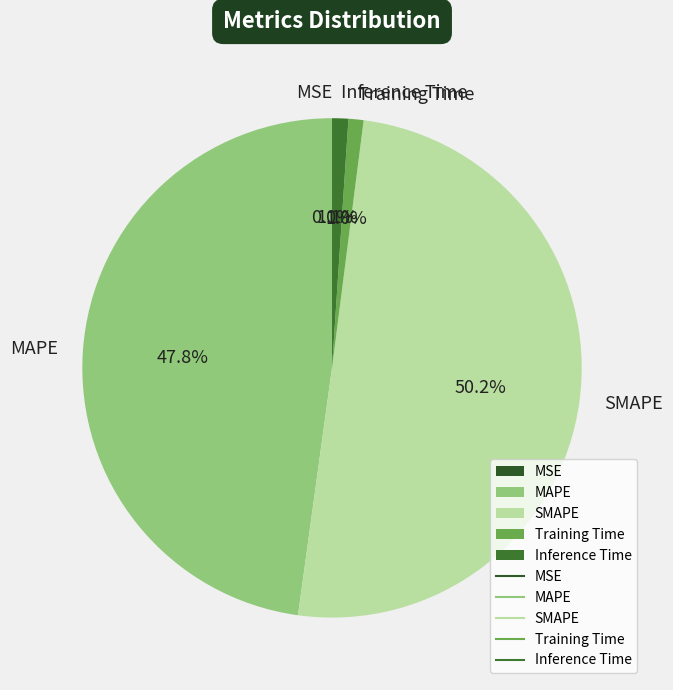

The MAPE slice represents 61% of the pie. True or false?

False